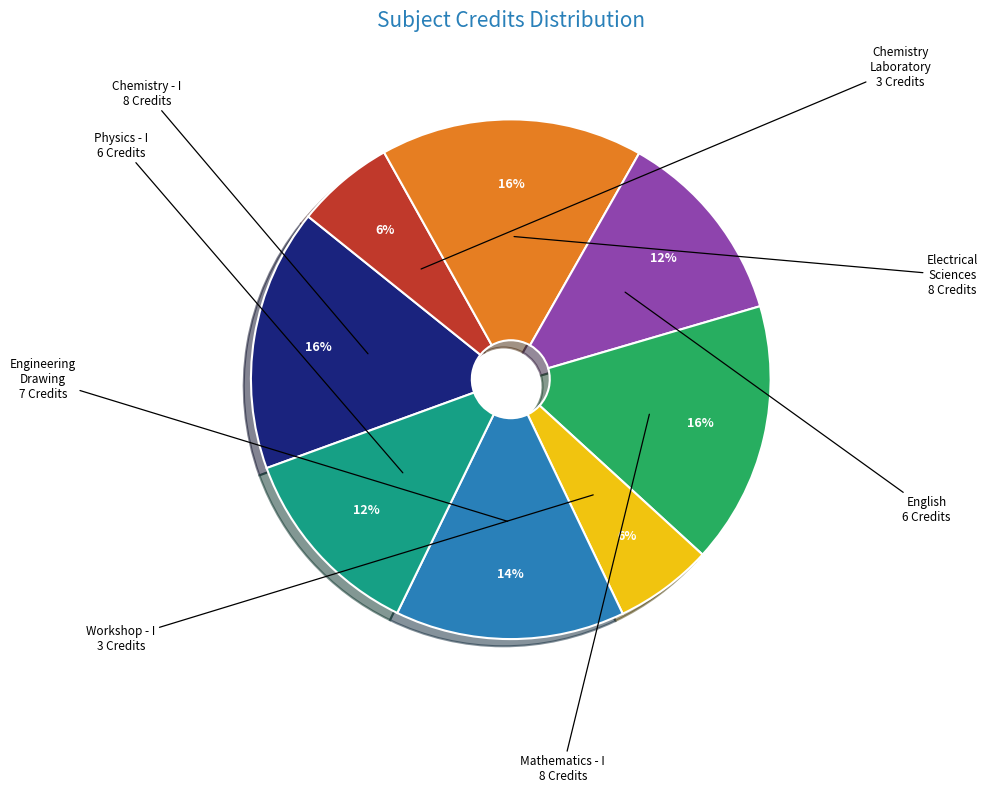

Is there any slice that represents more than half of the pie?

No